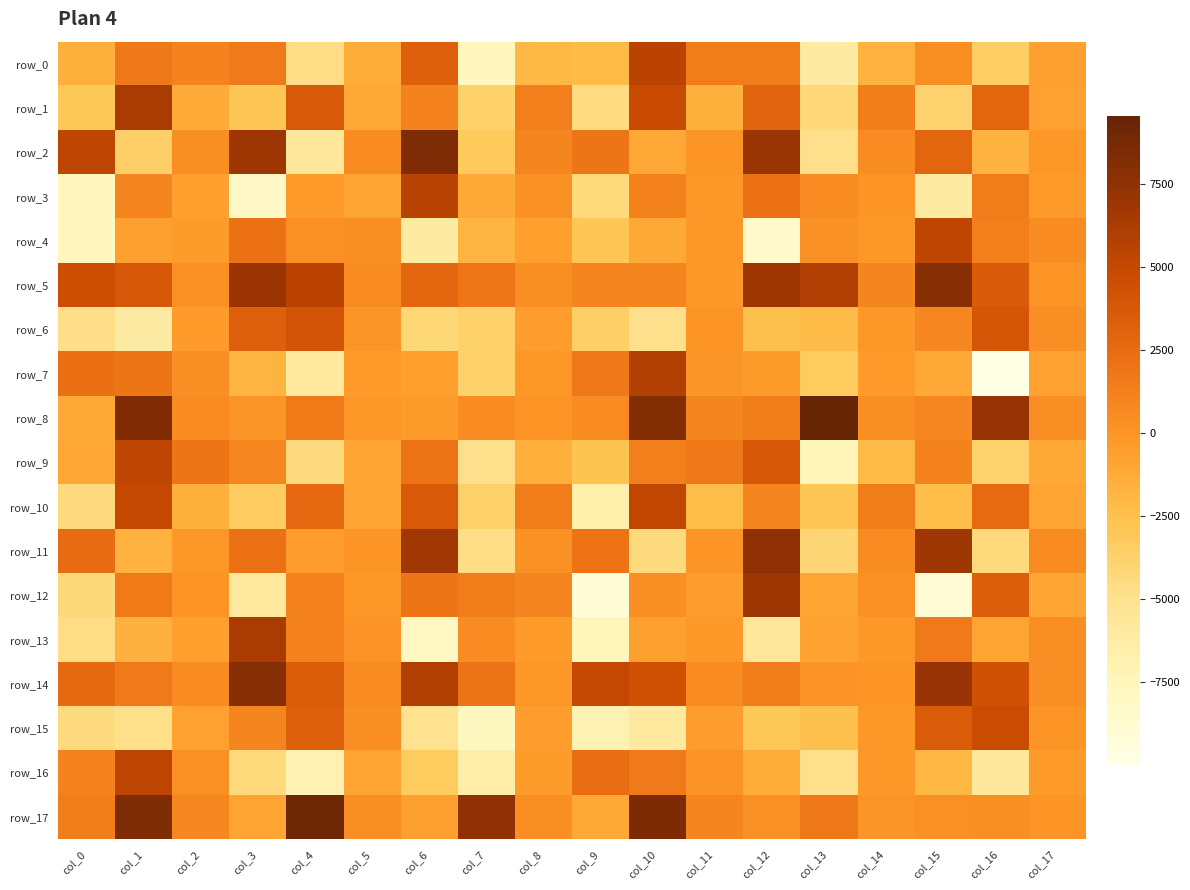

Reading right to left, transcribe all the data shown in this chart.

row_0: -660.9	-3437.9	396.7	-1695.8	-5972.3	1496.2	1402.0	5458.8	-2162.4	-1986.1	-7683.3	3226.6	-1292.1	-4675.9	1555.5	1090.4	1706.8	-1529.3
row_1: -719.8	2916.2	-3867.6	1328.1	-4220.9	3063.8	-1545.8	4801.2	-4529.1	1249.1	-3687.9	1071.3	-1122.7	3735.1	-2825.2	-1264.9	6227.8	-3031.5
row_2: -62.0	-1711.1	2846.9	482.0	-4910.3	7079.4	66.1	-1205.4	1859.8	869.8	-3193.6	8409.2	555.9	-5636.7	6878.8	427.3	-3529.6	5244.5
row_3: -341.1	1476.5	-6071.2	30.0	476.1	2176.8	-202.8	1210.2	-4351.8	204.2	-1194.6	5572.0	-861.4	-330.7	-8195.7	-525.7	969.2	-7654.9
row_4: 537.8	1296.0	5309.1	-94.9	199.7	-8460.6	-172.2	-1111.8	-2834.5	-533.9	-1751.9	-6067.4	325.4	276.3	2117.9	-375.7	-628.5	-7688.4
row_5: 40.8	3625.0	7947.3	860.2	5905.7	6880.2	-247.1	930.2	877.1	422.4	1802.8	2896.1	634.4	5455.3	6968.6	283.7	3886.3	4596.4
row_6: 352.7	3988.4	838.4	-63.0	-2168.4	-2442.1	86.6	-4909.2	-3527.8	-500.2	-3685.1	-4120.3	6.6	4073.8	3283.9	-302.0	-6099.4	-4762.4
row_7: -724.3	-9991.9	-1154.3	-319.0	-3200.2	-399.2	5.6	5821.6	1726.4	-77.7	-3712.4	-543.1	-297.7	-5916.9	-1807.6	338.7	1858.5	2273.3
row_8: 388.5	7151.9	799.0	446.4	9562.4	1470.4	986.8	8185.1	589.5	36.2	625.3	-395.1	-103.0	1691.0	4.0	599.5	8337.9	-1183.9
row_9: -1099.6	-3804.2	1022.8	-2084.0	-7365.7	3894.5	1759.9	1287.8	-2721.1	-1443.2	-4918.6	1960.6	-930.0	-4435.0	849.7	1856.8	5238.2	-987.9
row_10: -955.5	2556.2	-2312.5	1469.0	-2849.2	970.4	-2250.7	5197.4	-6555.8	1345.5	-3604.5	3670.7	-922.4	2690.0	-3342.0	-1551.6	5048.9	-4452.5
row_11: 620.8	-4348.2	6804.8	480.0	-4051.9	7604.0	56.9	-4492.2	2062.1	179.8	-4705.3	6683.3	22.7	-519.4	2116.7	-114.7	-1730.9	2464.5
row_12: -902.3	3408.1	-9010.2	318.9	-878.7	6867.0	-492.3	471.2	-9026.2	954.5	1449.8	1861.6	-281.2	1033.1	-5844.6	72.1	1654.4	-4302.1
row_13: 391.7	-853.4	1596.0	-245.0	-769.9	-5697.8	-278.0	-619.8	-7468.5	-325.3	522.0	-7974.2	132.9	1188.4	6304.2	-539.6	-1614.7	-4668.3
row_14: 383.9	4269.5	7138.8	66.9	113.1	1407.3	617.0	4245.2	5006.2	-93.9	1969.7	5927.1	496.5	3493.2	8013.7	507.3	1555.2	2635.9
row_15: 73.6	4720.6	3541.6	-152.3	-2493.4	-2993.6	-450.0	-5825.2	-6937.3	-502.3	-7719.2	-5030.3	356.5	3277.7	928.9	-724.0	-4869.5	-4458.1
row_16: -309.7	-5584.4	-1936.9	-282.1	-4860.7	-1296.7	96.7	1587.5	2454.4	-377.1	-6496.1	-3266.8	-899.2	-6871.6	-4390.0	301.6	5343.6	1108.3
row_17: 19.9	470.6	295.4	-42.8	1696.1	170.3	904.1	8472.6	-1202.0	417.3	7529.9	-668.4	350.0	9125.4	-869.5	820.0	8415.7	1377.4